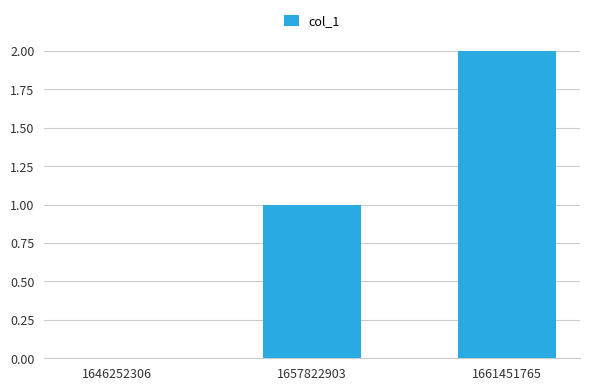

Count the number of categories in the chart.

3